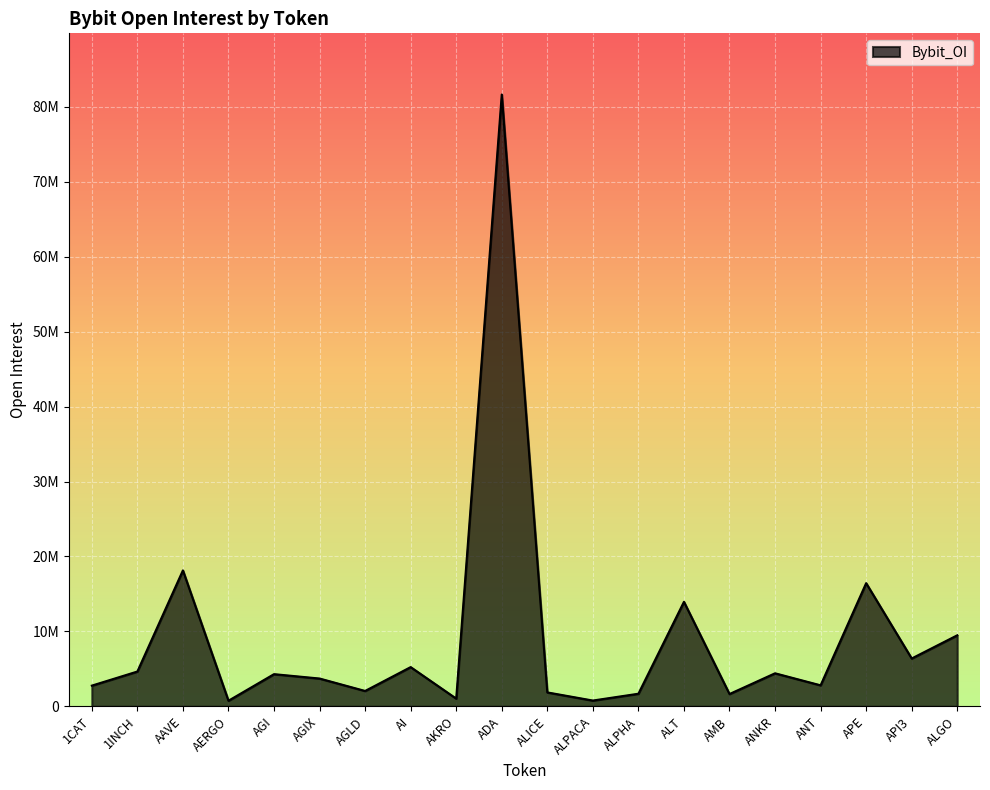

At which category does the chart reach its peak across all series?

ADA